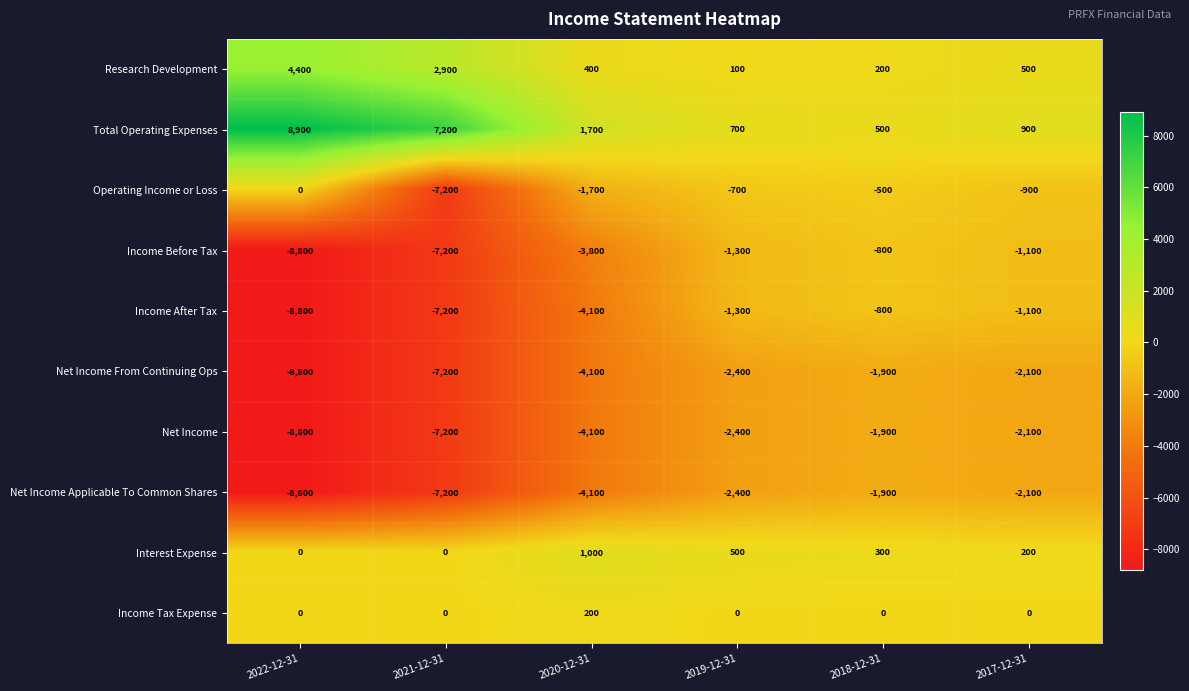

What is the difference between the highest and lowest values at 2022-12-31?

17700